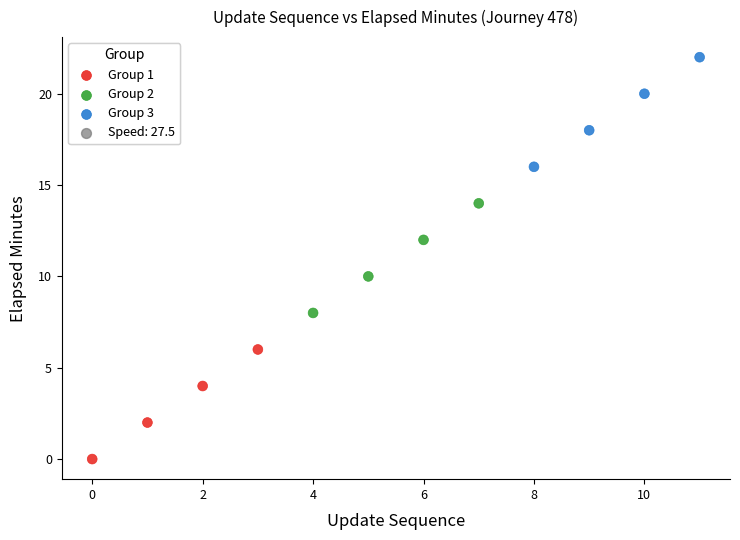

Which series reaches the maximum Y coordinate?

Group 3